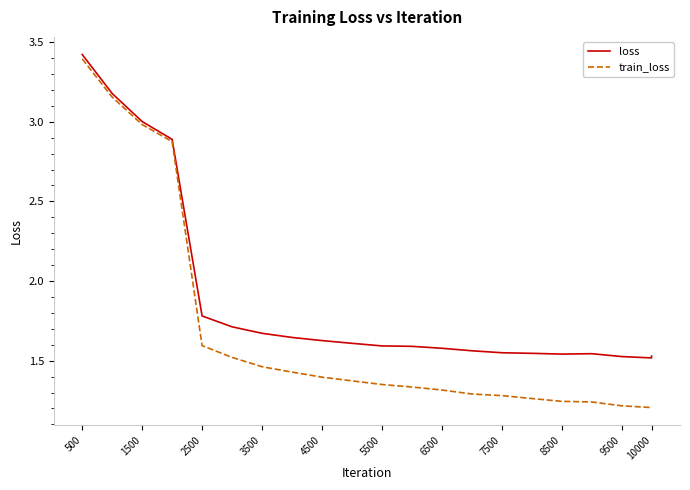

In loss, how many points are lower than both neighbors (excluding endpoints)?

2